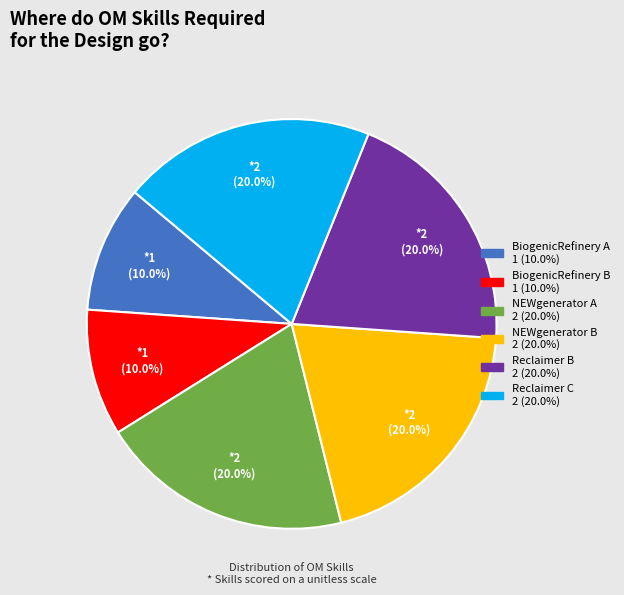

True or false: Reclaimer C accounts for 20% of the total.

True